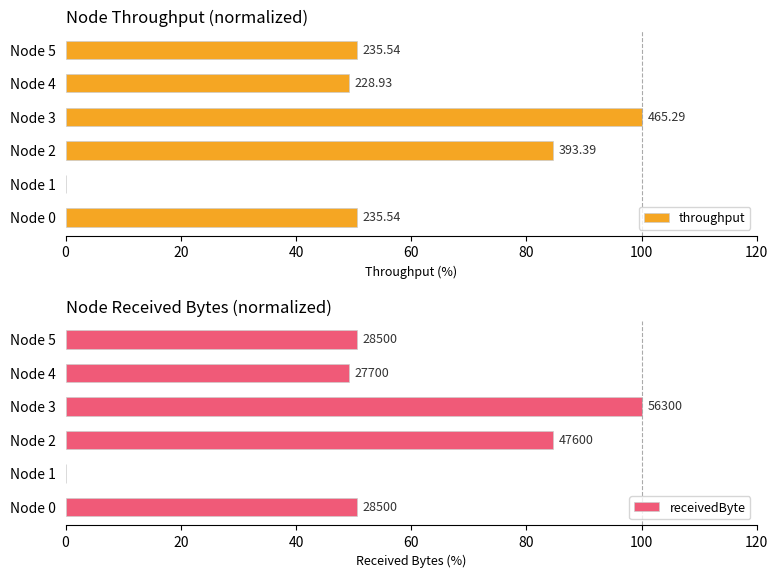

What is the difference between the throughput values at Node 0 and Node 4?

1.4